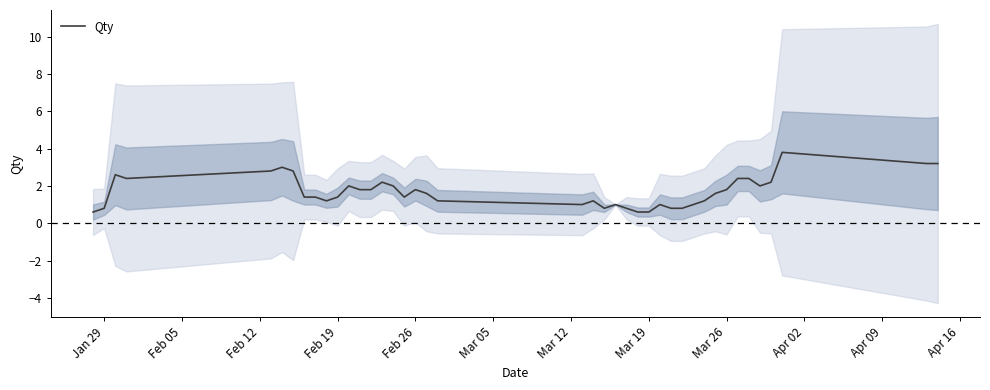

The value of Qty at Jan 29 is 1.4. True or false?

False